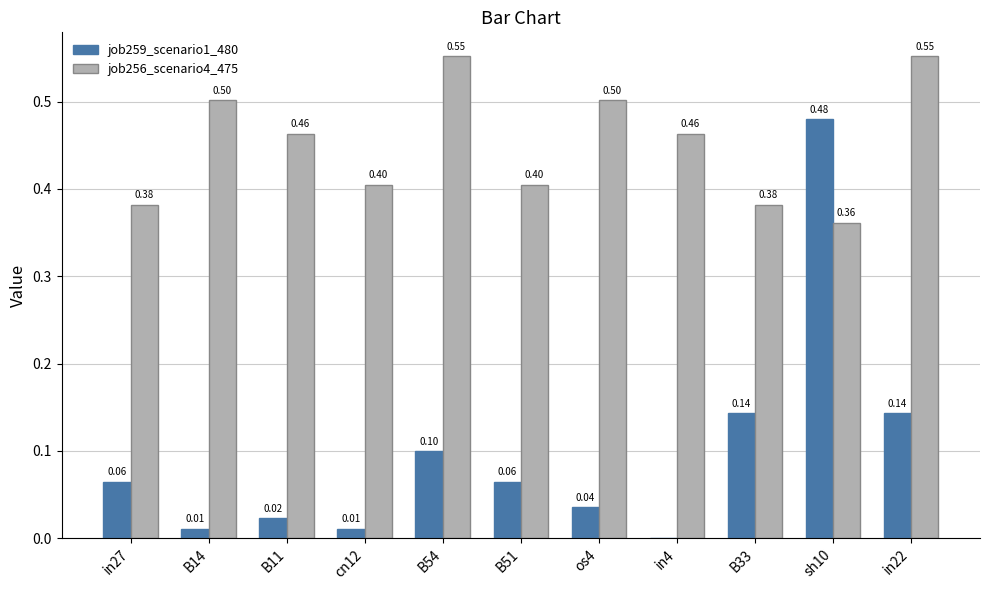

Are the bars horizontal?

No